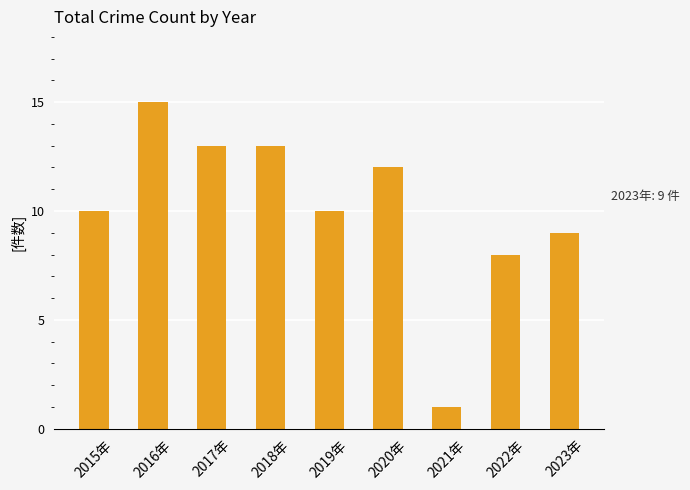

Reading right to left, extract all data points from this chart.

2023年=9	2022年=8	2021年=1	2020年=12	2019年=10	2018年=13	2017年=13	2016年=15	2015年=10